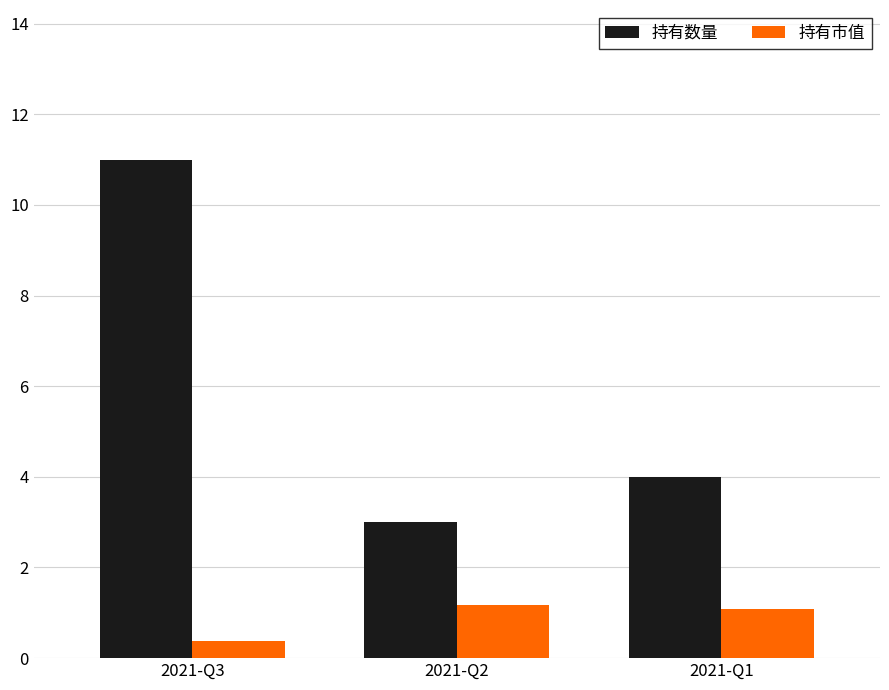

Reading left to right, what are all the values shown in this chart?

持有数量: 11.0	3.0	4.0
持有市值: 0.4	1.2	1.1